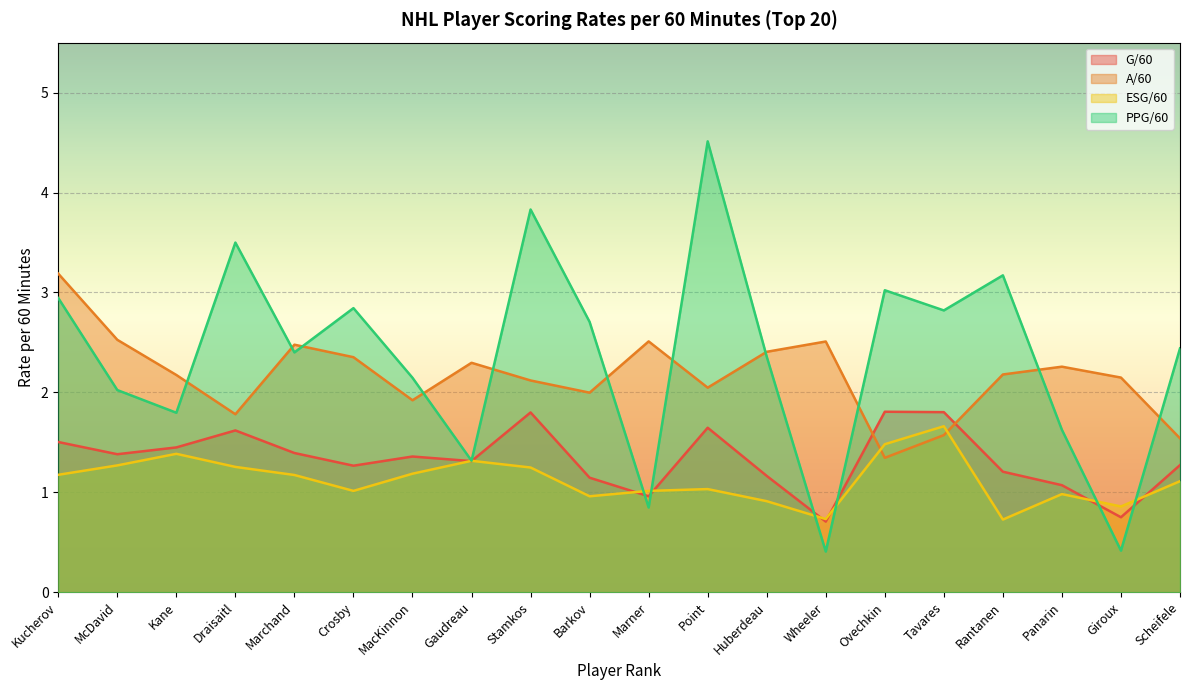

Which series has the largest range (max minus min)?

PPG/60